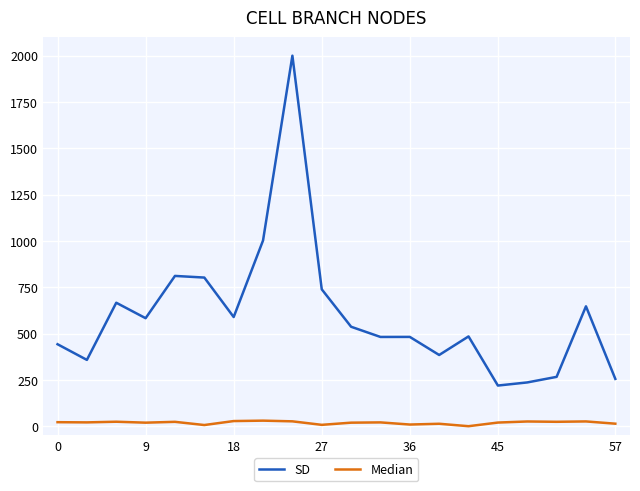

True or false: Median and SD cross at least once.

False